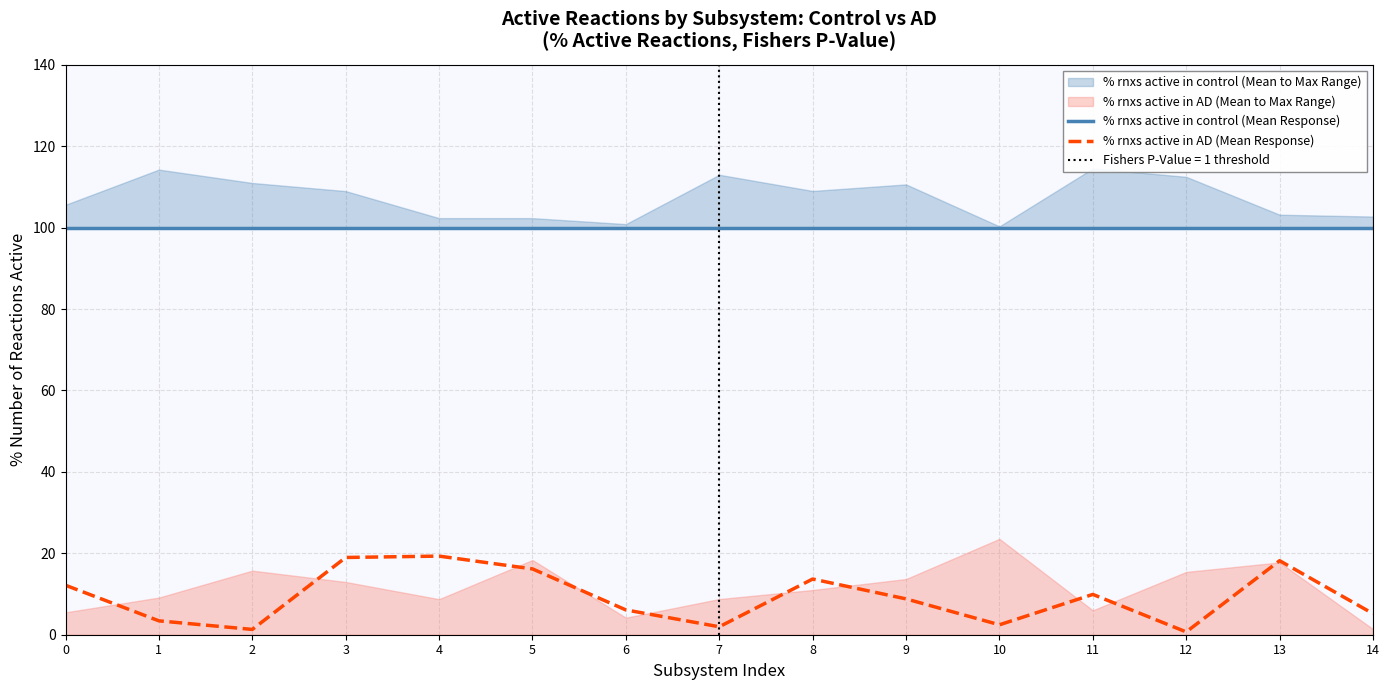

Reading right to left, transcribe all the data shown in this chart.

% rnxs active in control (Mean Response): 14=100.0	13=100.0	12=100.0	11=100.0	10=100.0	9=100.0	8=100.0	7=100.0	6=100.0	5=100.0	4=100.0	3=100.0	2=100.0	1=100.0	0=100.0
% rnxs active in AD (Mean Response): 14=5.2	13=18.2	12=0.7	11=9.9	10=2.4	9=8.8	8=13.7	7=2.0	6=6.1	5=16.2	4=19.3	3=19.0	2=1.3	1=3.4	0=12.2